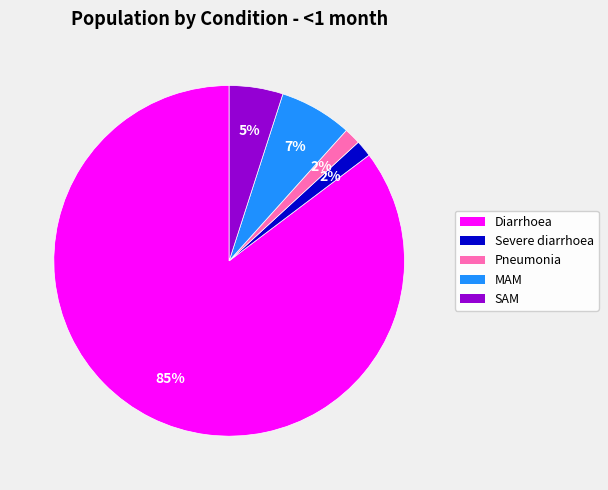

What percentage is the SAM slice, to the nearest percent?

5%